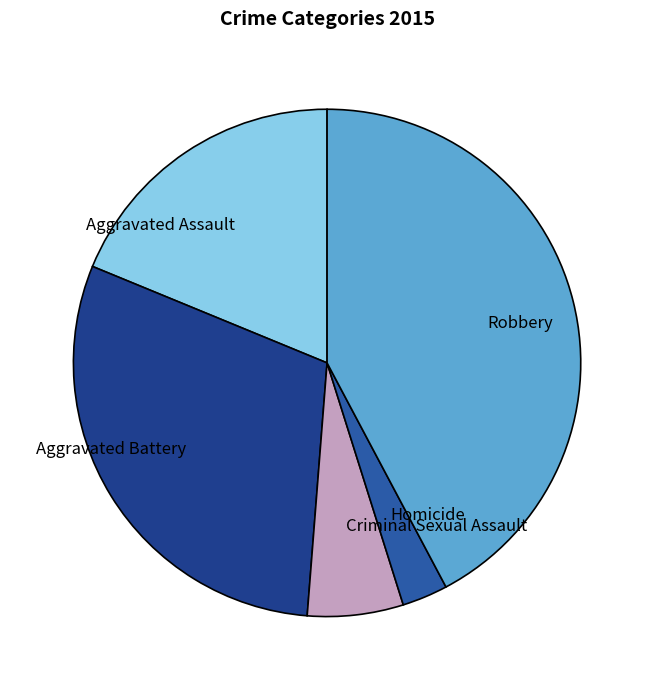

Is the sum of Aggravated Battery and Aggravated Assault greater than half?

No